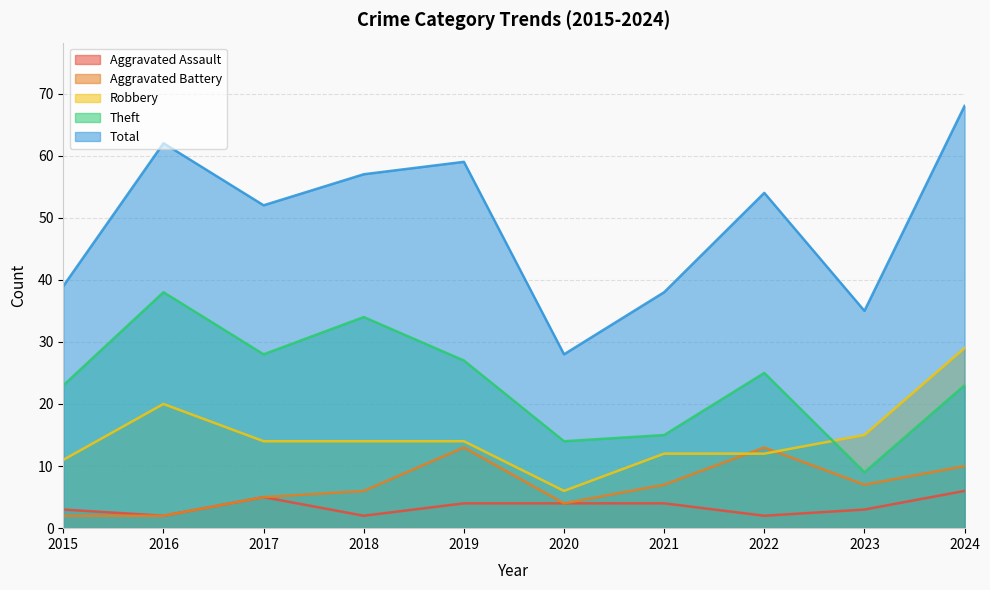

What is the sum of the Robbery values at 2018 and 2017?

28